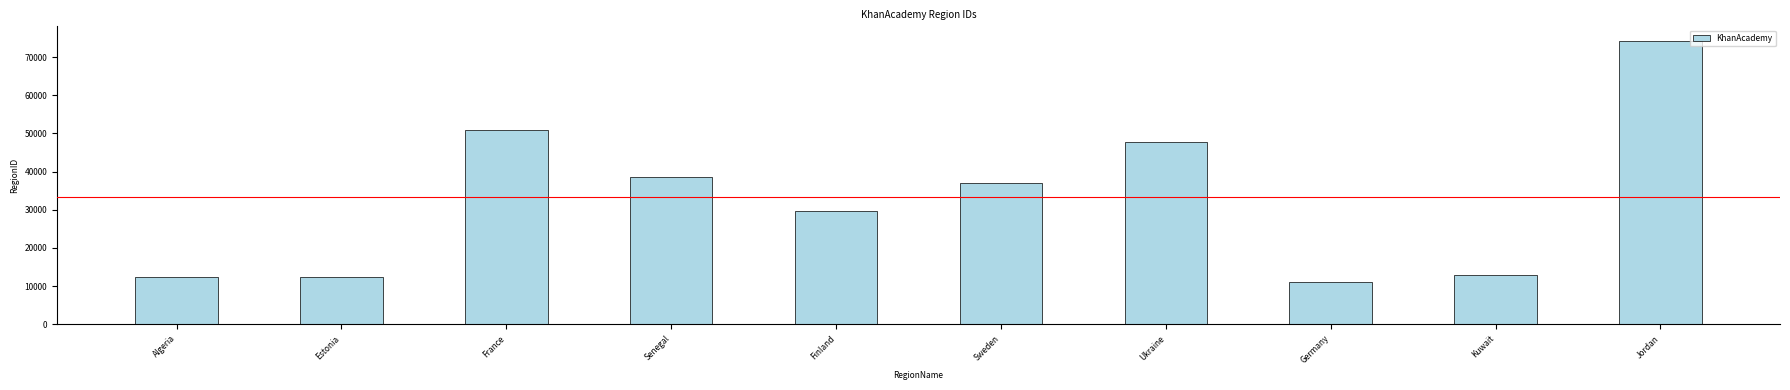

What is the difference between the maximum and minimum values?

63176